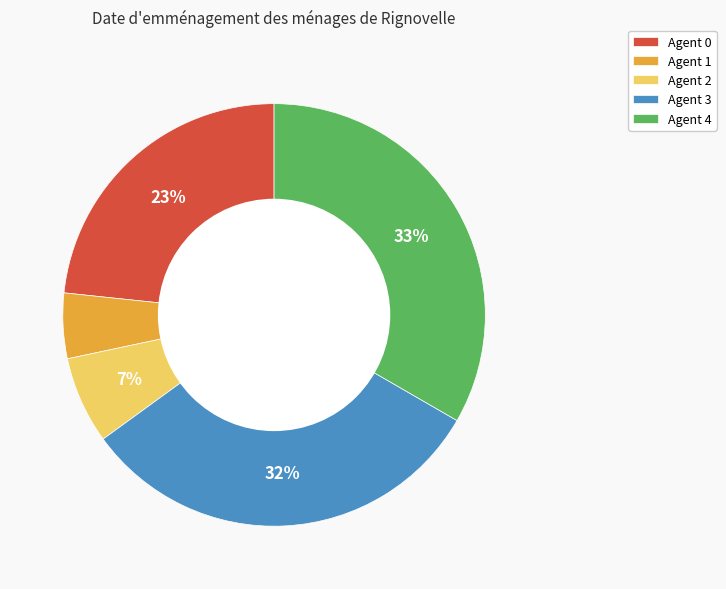

Is it true that Agent 2 is 17% of the pie?

False